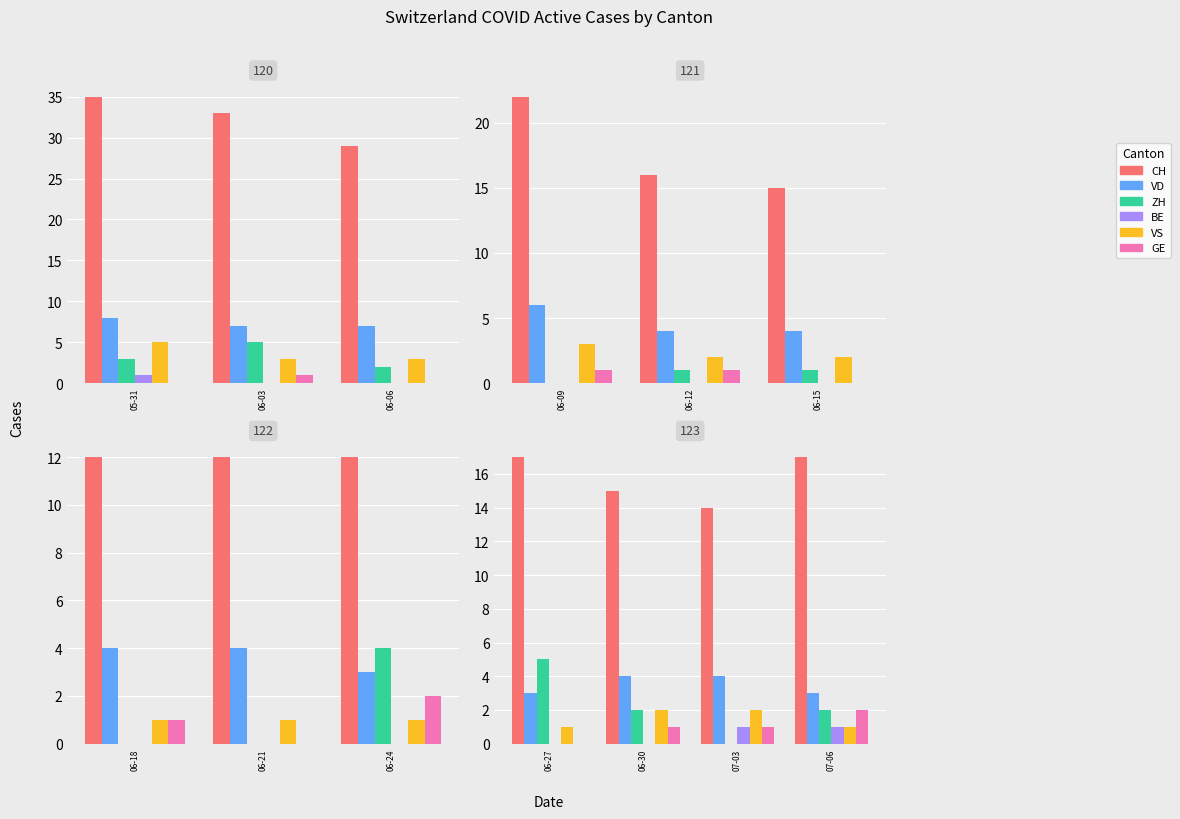

How many bars are there in each group?

6